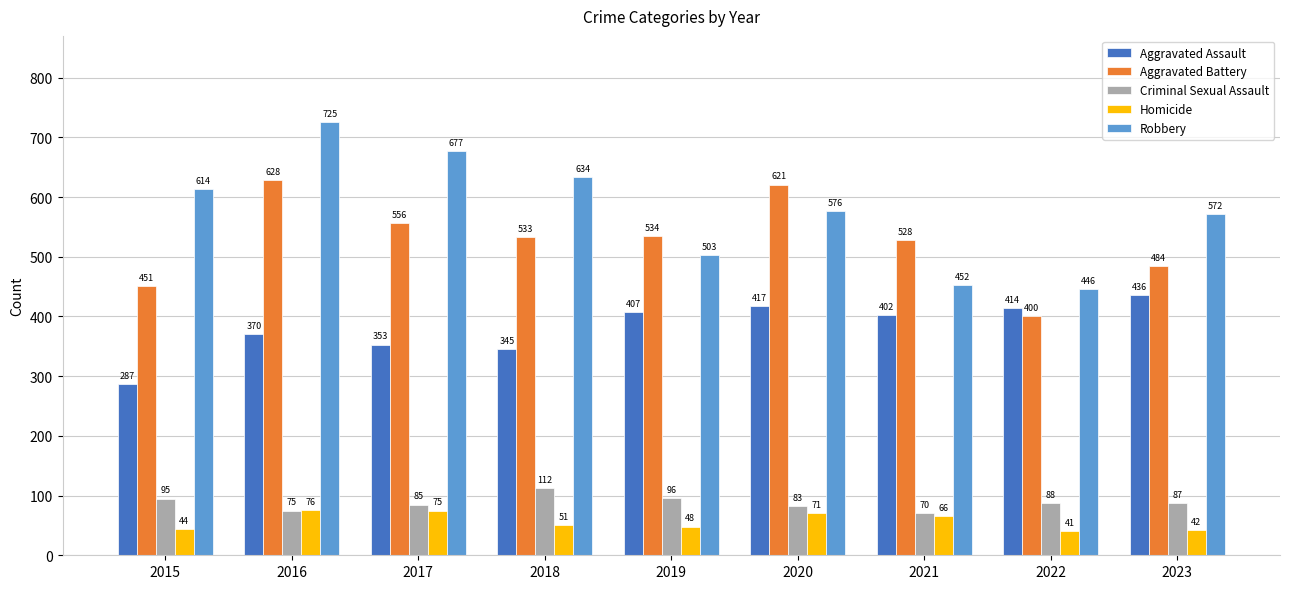

What is the value of the Aggravated Assault bar at the 3rd from the left?

353